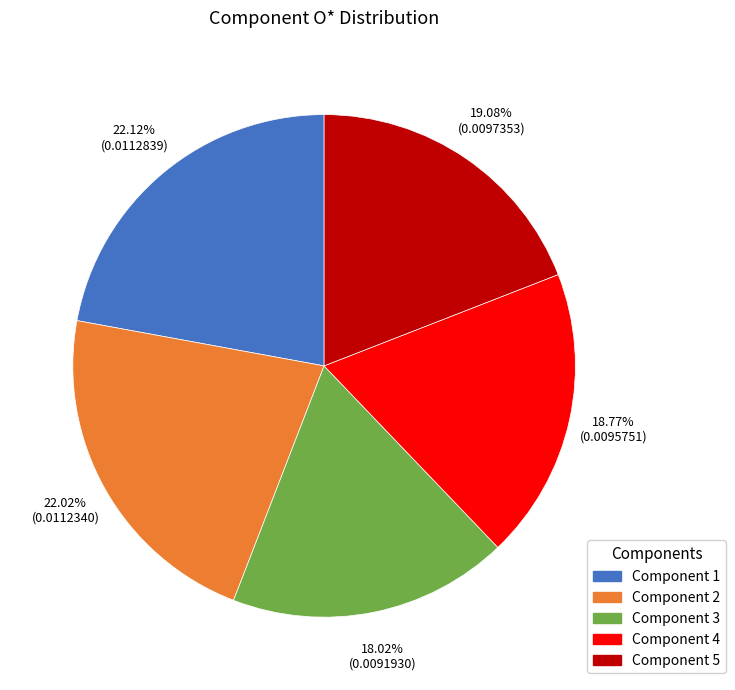

Is there any slice that represents more than half of the pie?

No